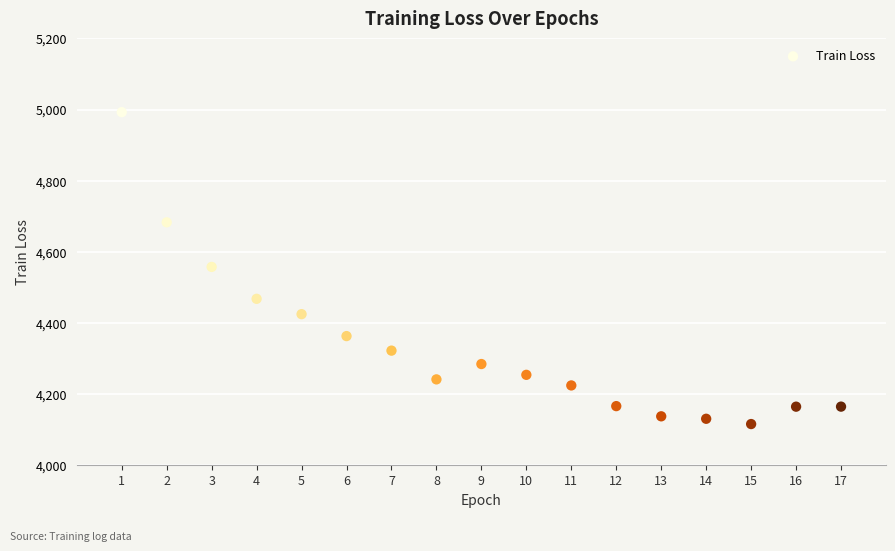

What is the range of X values (max minus min)?

16.0